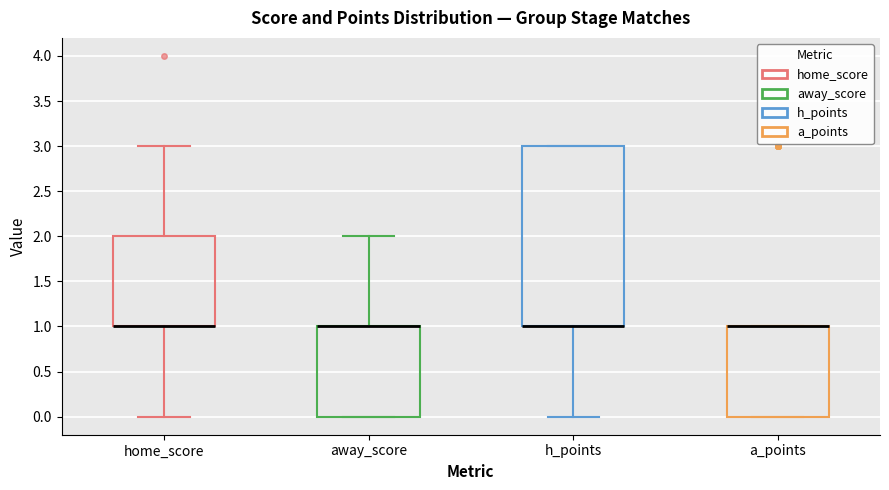

Reading left to right, read every box against the y-axis: the position of its median line, the range the box covers, and the ends of its whiskers. The values are not printed on the chart, so give them approximately, as read against the axis.

home_score: median 1 (drawn on the box's lower edge), box 1 to 2, whiskers 0 to 3
away_score: median 1 (drawn on the box's upper edge), box 0 to 1, whiskers 0 to 2
h_points: median 1 (drawn on the box's lower edge), box 1 to 3, whiskers 0 to 3
a_points: median 1 (drawn on the box's upper edge), box 0 to 1, whiskers 0 to 1